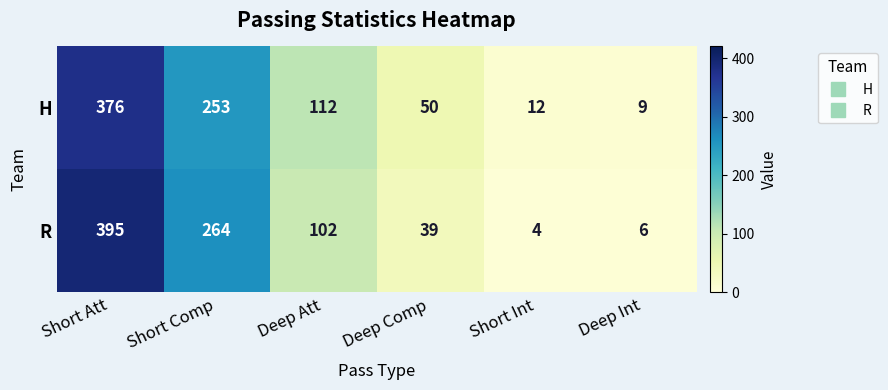

How many categories are shown in the chart?

6